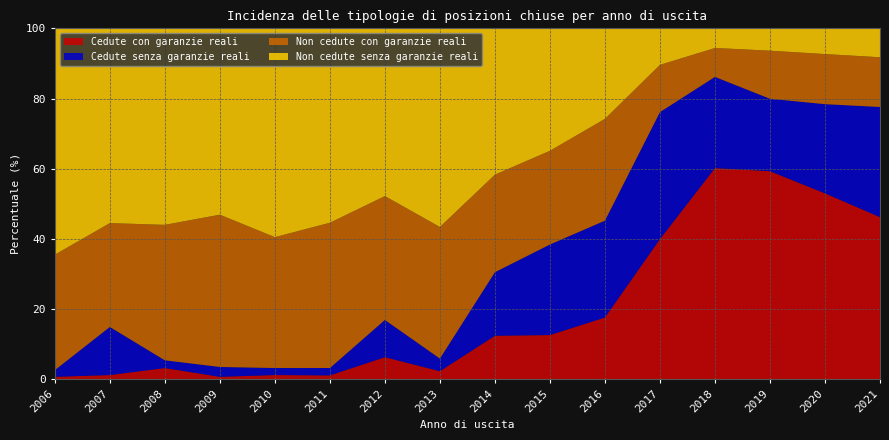

Reading left to right, transcribe all the data shown in this chart.

Cedute con garanzie reali: 0.7	1.2	3.2	0.7	1.2	1.1	6.3	2.3	12.4	12.6	17.6	39.9	60.2	59.3	53.0	46.2
Cedute senza garanzie reali: 1.9	13.7	2.2	2.8	2.0	2.1	10.6	3.6	18.1	25.8	27.6	36.2	26.0	20.6	25.4	31.4
Non cedute con garanzie reali: 32.9	29.6	38.6	43.4	37.3	41.4	35.3	37.5	27.8	26.7	29.0	13.5	8.2	13.7	14.3	14.2
Non cedute senza garanzie reali: 64.5	55.5	56.0	53.0	59.5	55.4	47.8	56.6	41.7	34.8	25.8	10.4	5.6	6.4	7.3	8.2